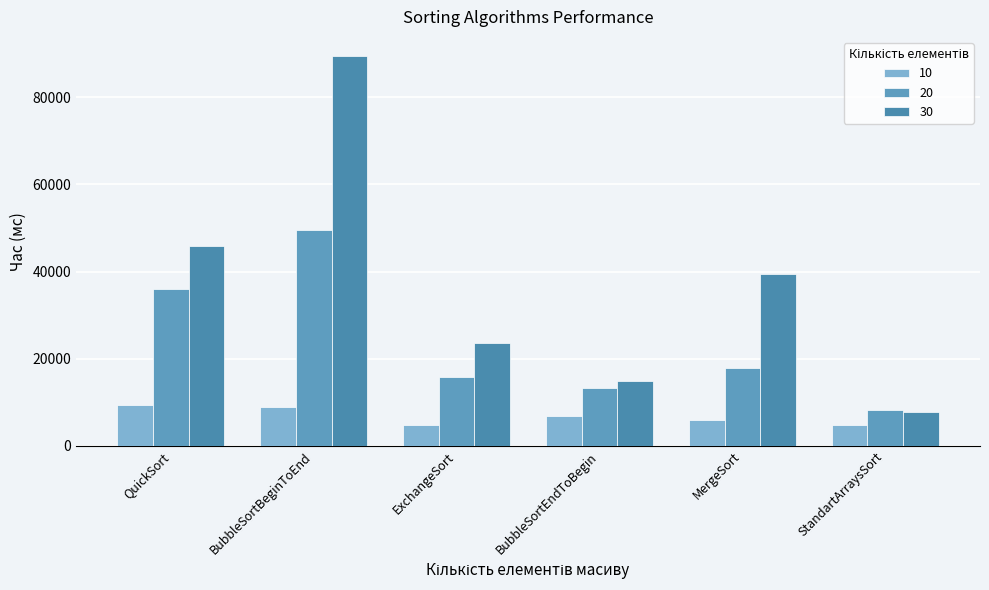

How many data points does each series have?

6